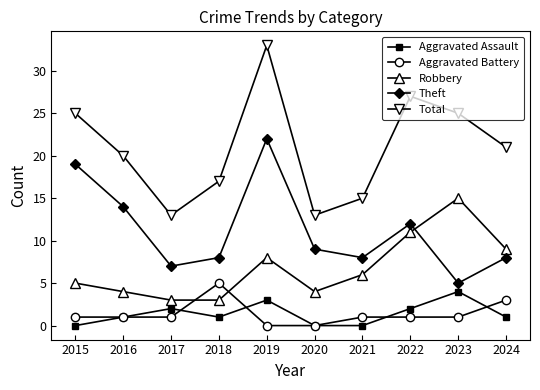

At which category does Theft reach its first local peak?

2019